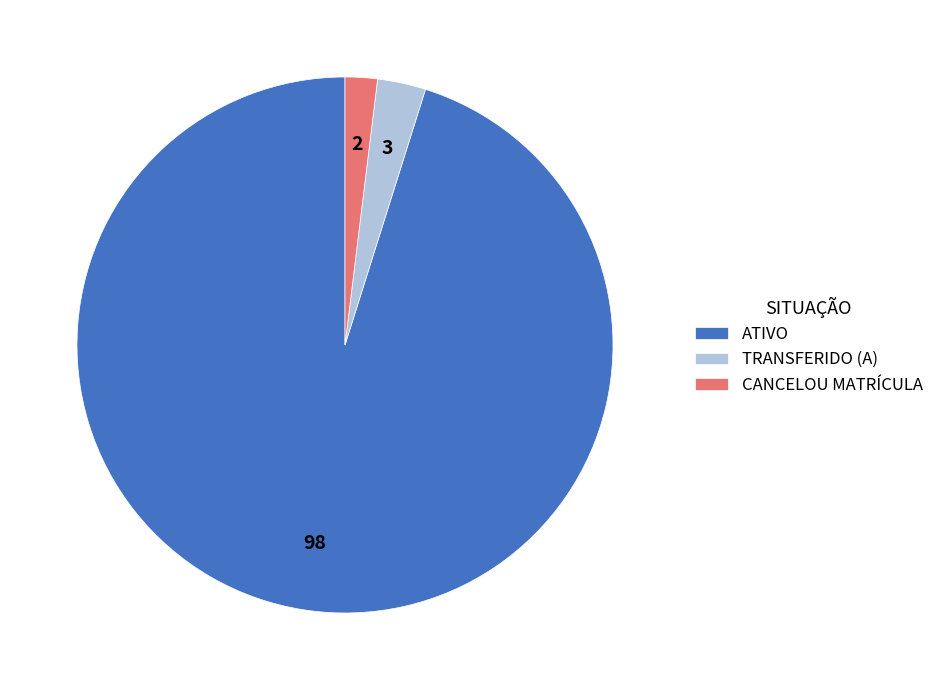

Which slice is the largest?

ATIVO